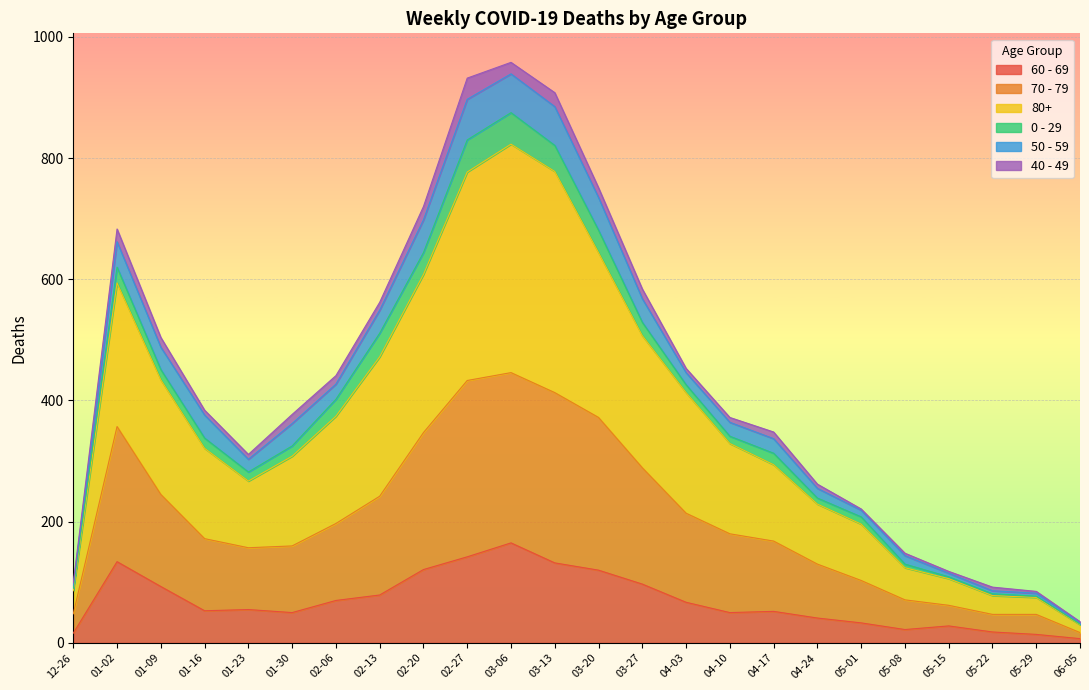

Which category has the highest value in the 60 - 69 series?

03-06